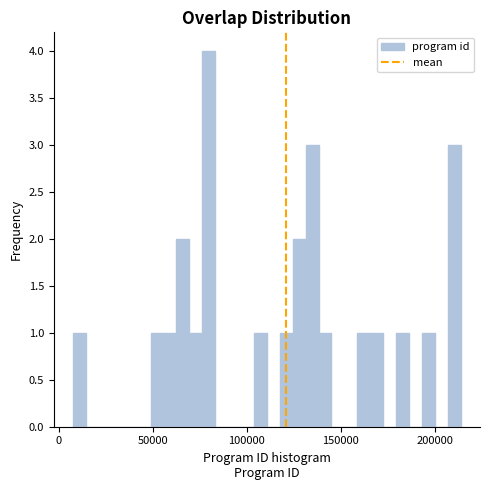

Around what value on the x-axis is the tallest bar? Give the approximate position of its centre, as read against the axis.

80000